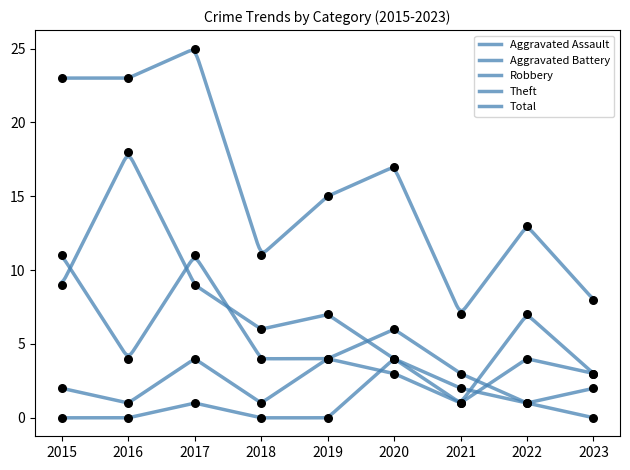

What are all the series names shown in the legend?

Aggravated Assault, Aggravated Battery, Robbery, Theft, Total